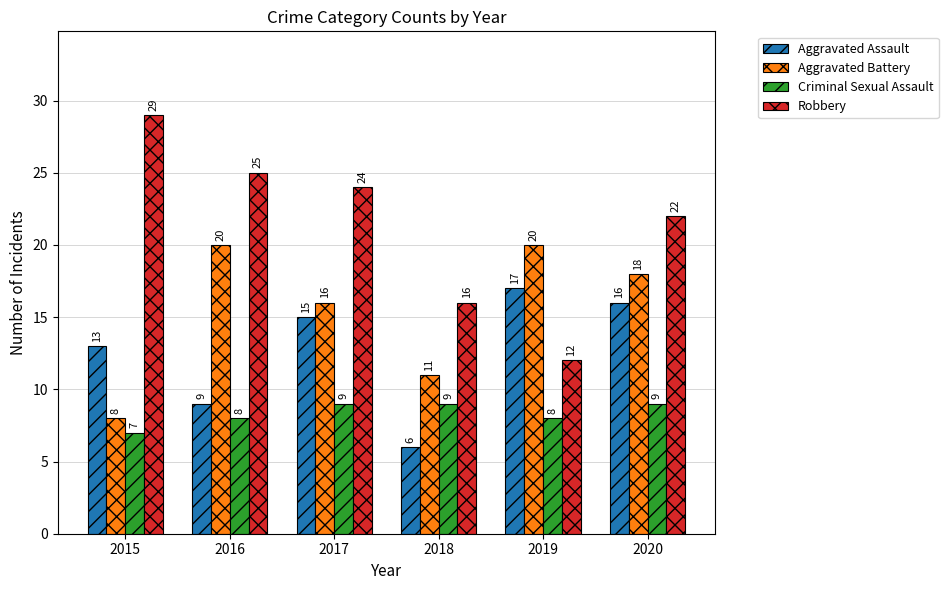

Which series has the largest range (max minus min)?

Robbery